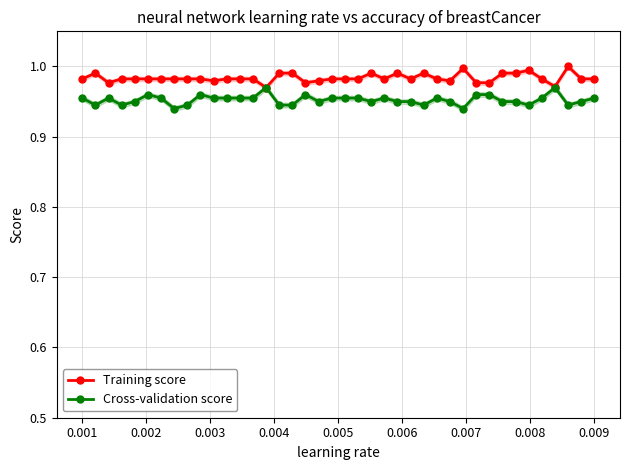

True or false: Training score and Cross-validation score intersect in this chart.

False